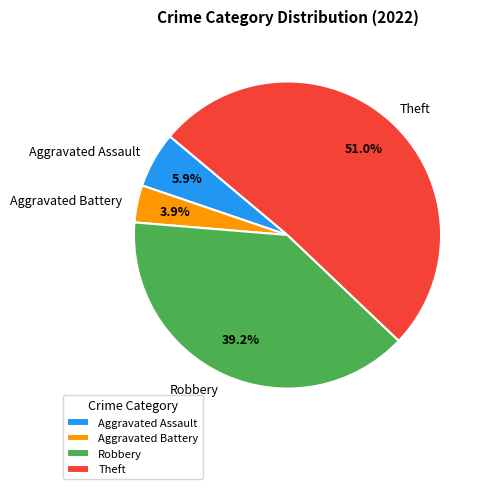

Rank the categories by value from highest to lowest.

Theft, Robbery, Aggravated Assault, Aggravated Battery